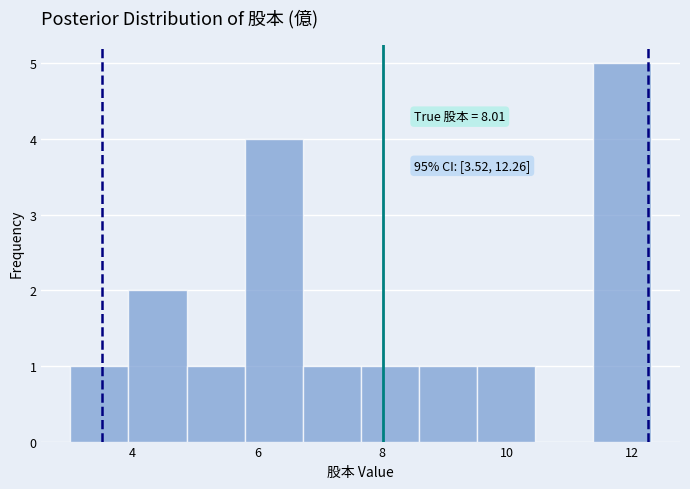

Which range on the x-axis has the tallest bar?

11.4 to 12.4